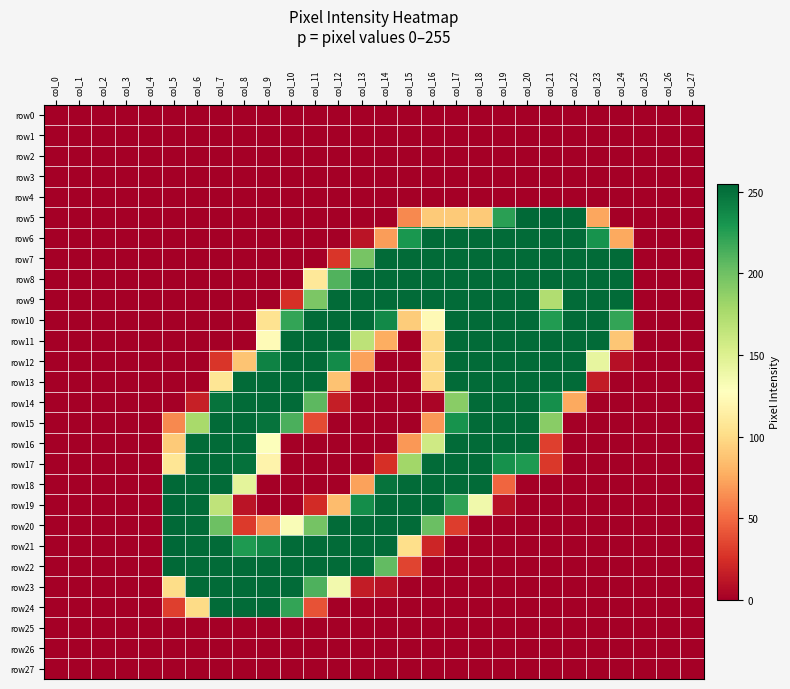

How many distinct data groups are displayed?

28